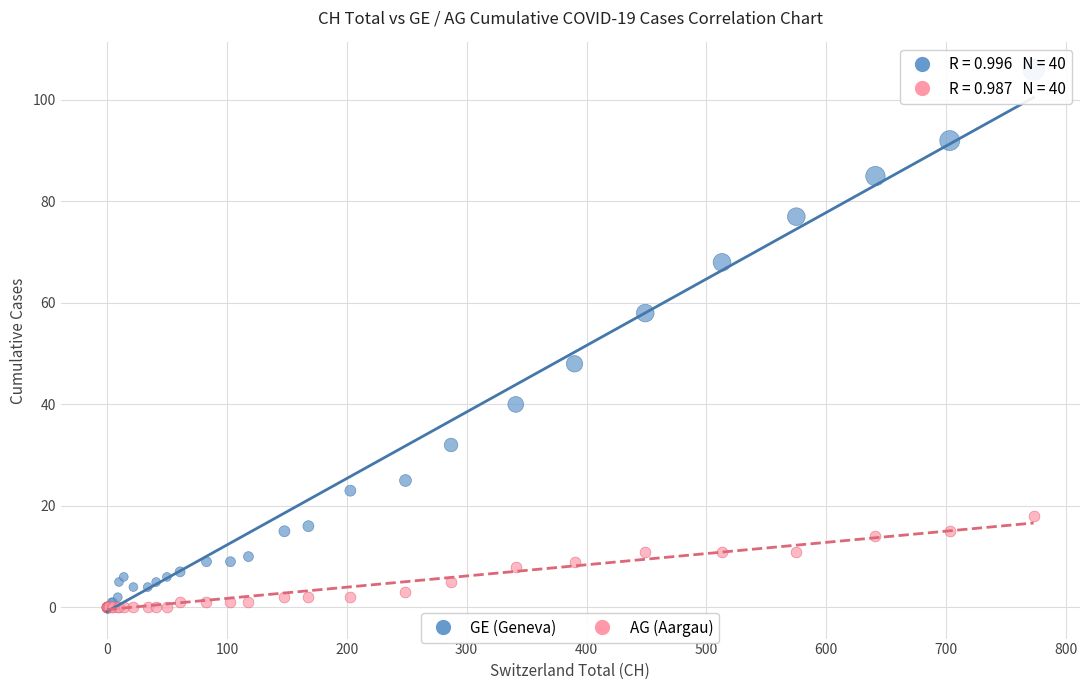

Which series has the largest Y range (max minus min)?

GE (Geneva)